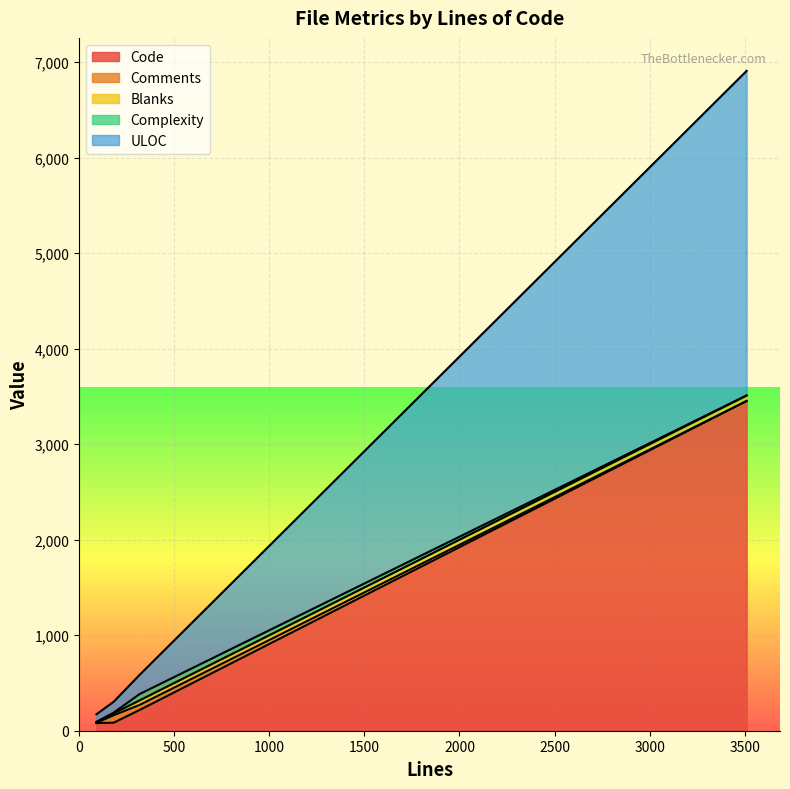

What is the maximum value shown in the chart?

3452